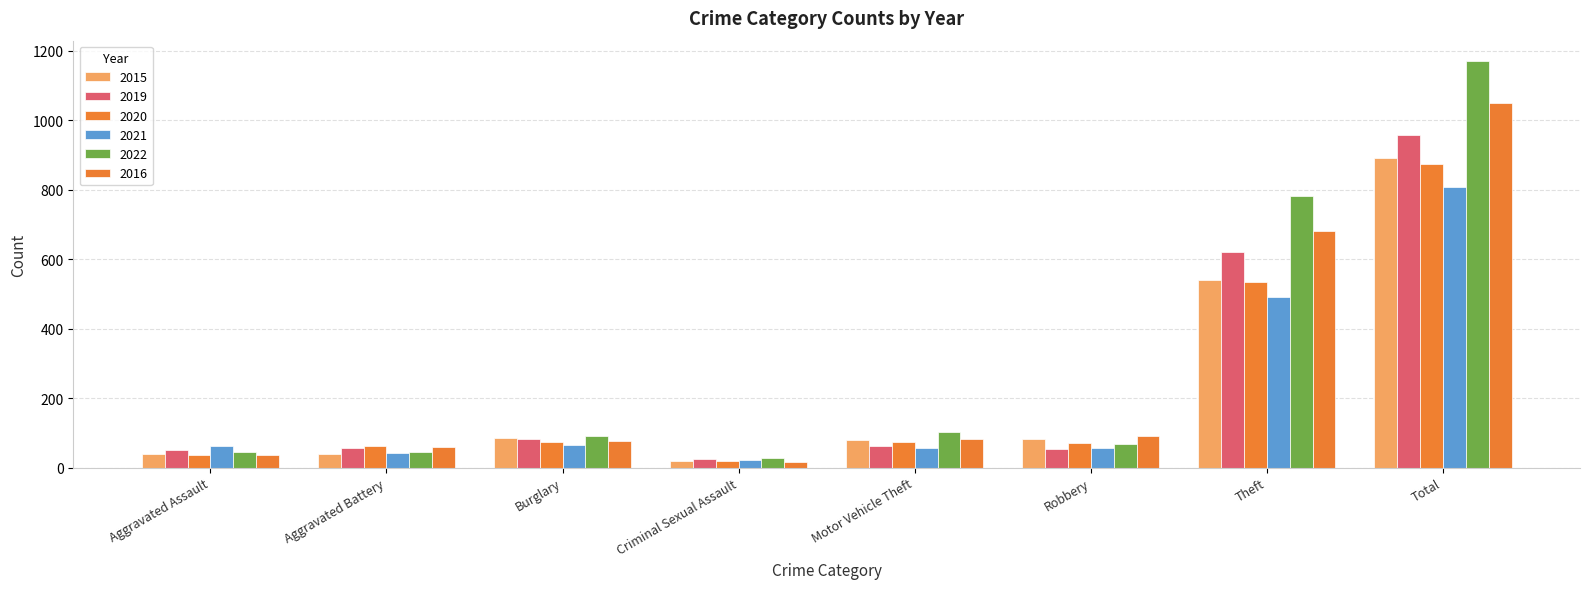

List the series in order of their peak value, lowest first.

2021, 2020, 2015, 2019, 2016, 2022